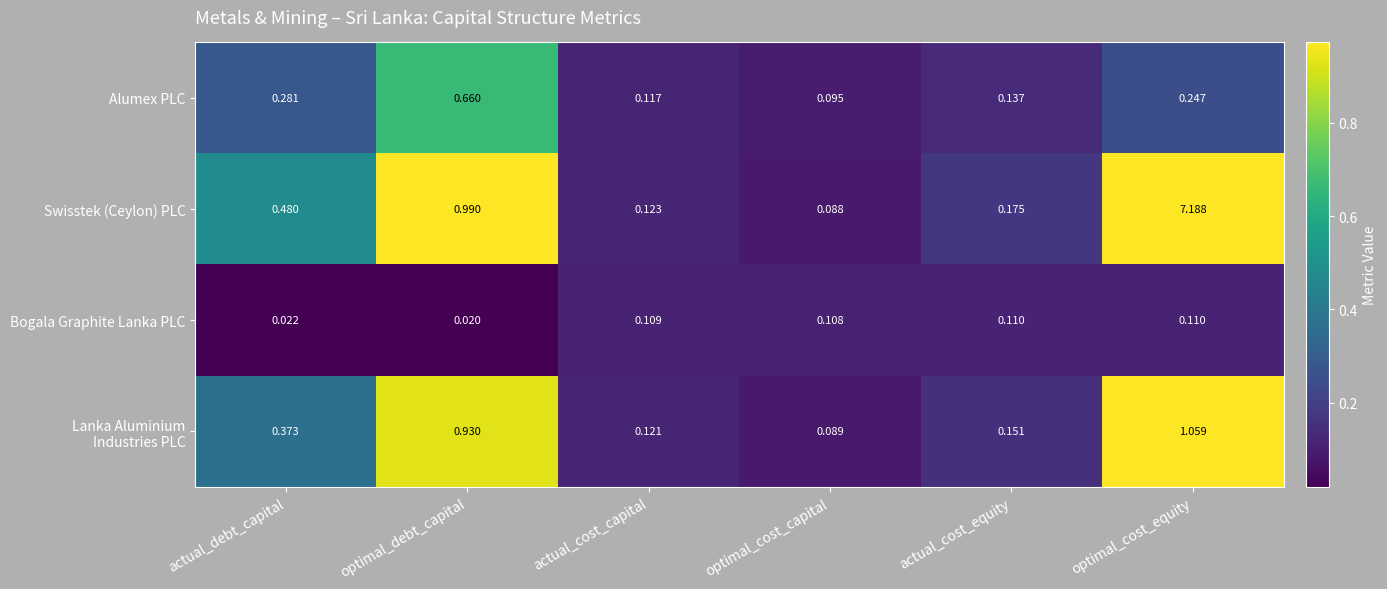

Which series has the largest total across all categories?

Swisstek (Ceylon) PLC